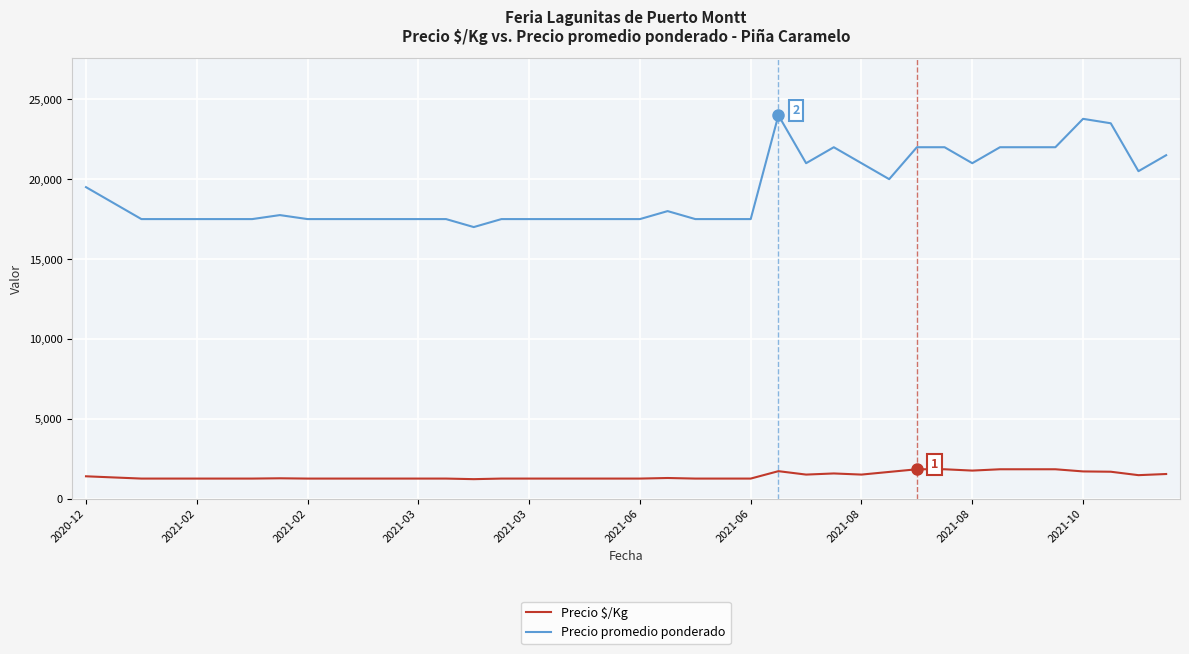

How many distinct data groups are displayed?

2